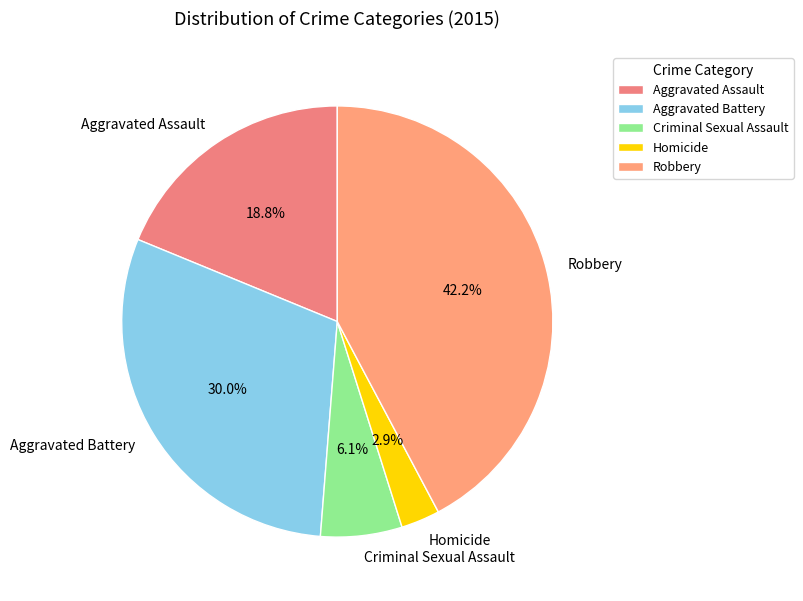

What is the ratio of the value at Criminal Sexual Assault to the value at Aggravated Assault?

0.3